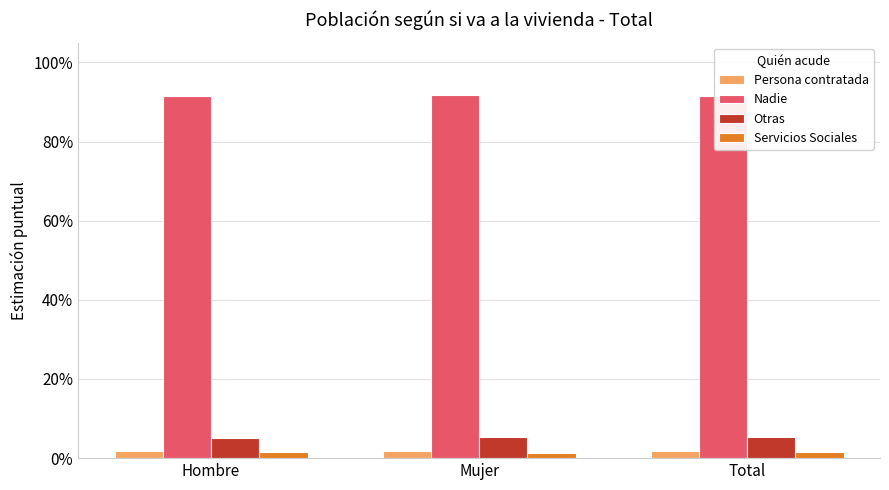

At which category is the sum across all series the highest?

Mujer